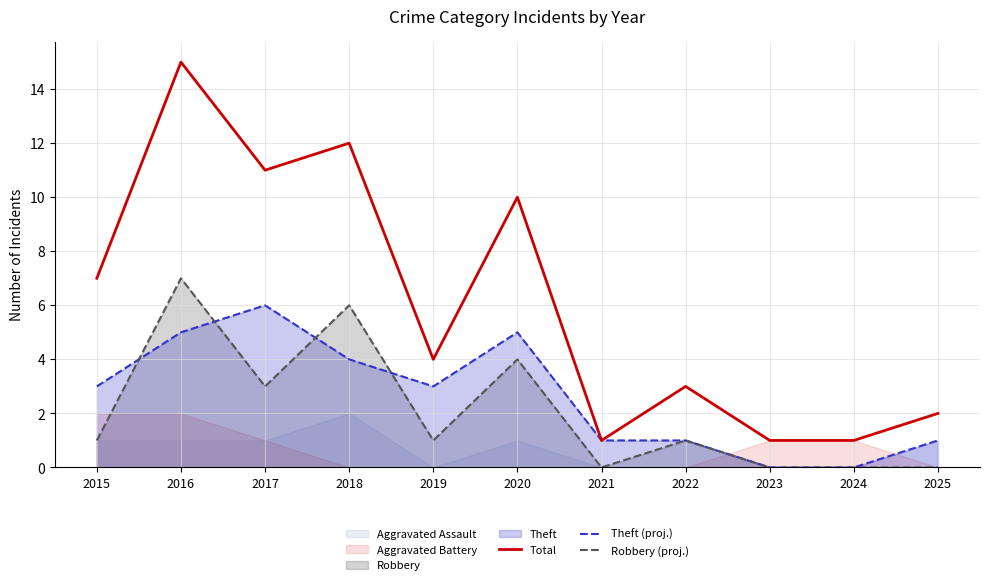

At which category does Theft (proj.) reach its first local valley?

2019